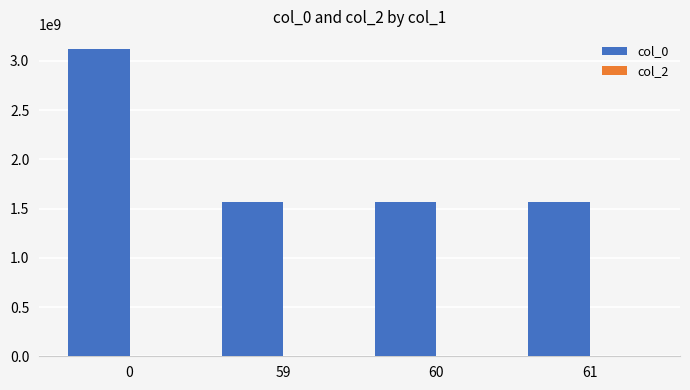

What is the value of the 3rd bar from the left?

1563282625